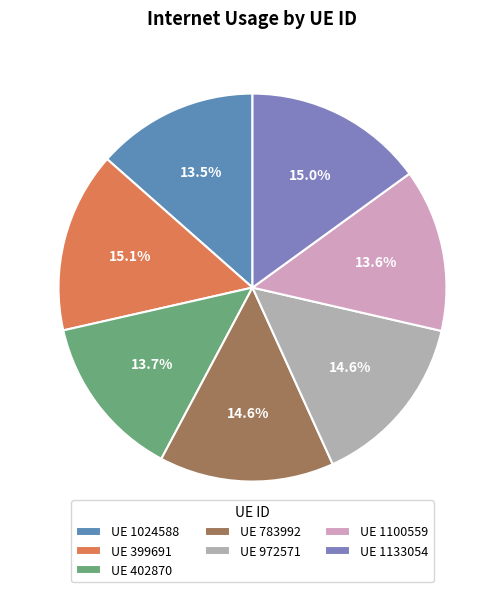

Combined, what portion of the pie is UE 1133054 and UE 399691?

30.1%